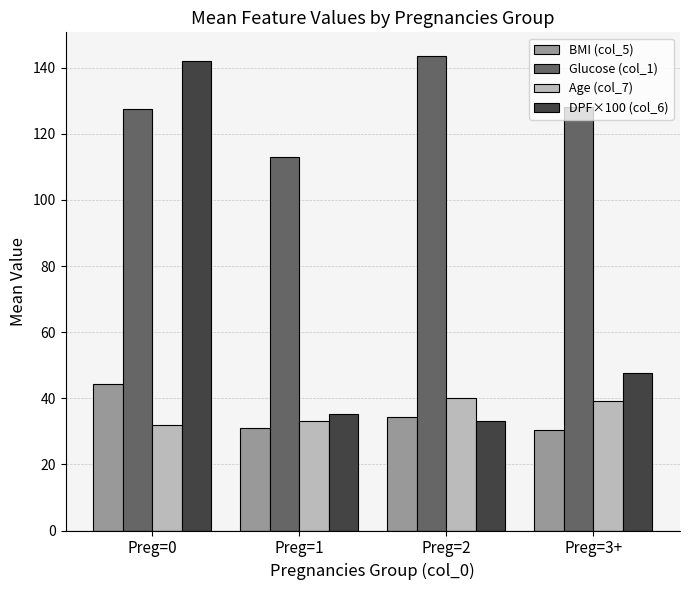

What is the highest value of the BMI (col_5) series?

44.5